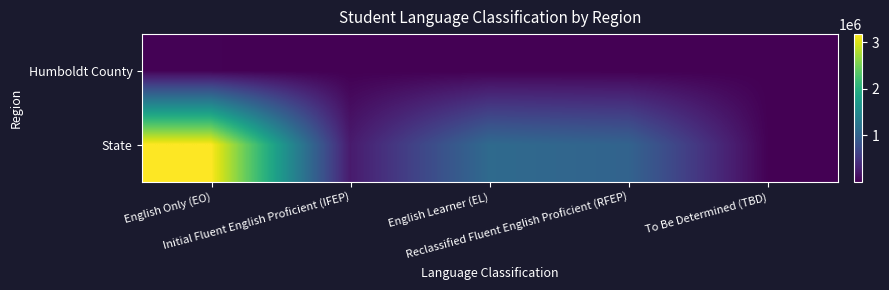

Which has a higher value, To Be Determined (TBD) or English Learner (EL)?

English Learner (EL)